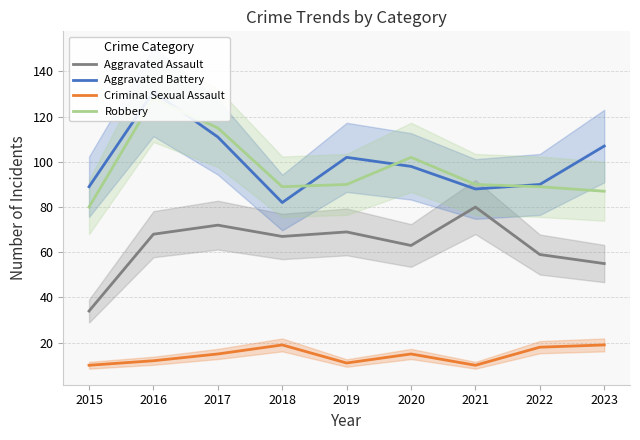

List the labels in order of Aggravated Battery value, largest first.

2016, 2017, 2023, 2019, 2020, 2022, 2015, 2021, 2018